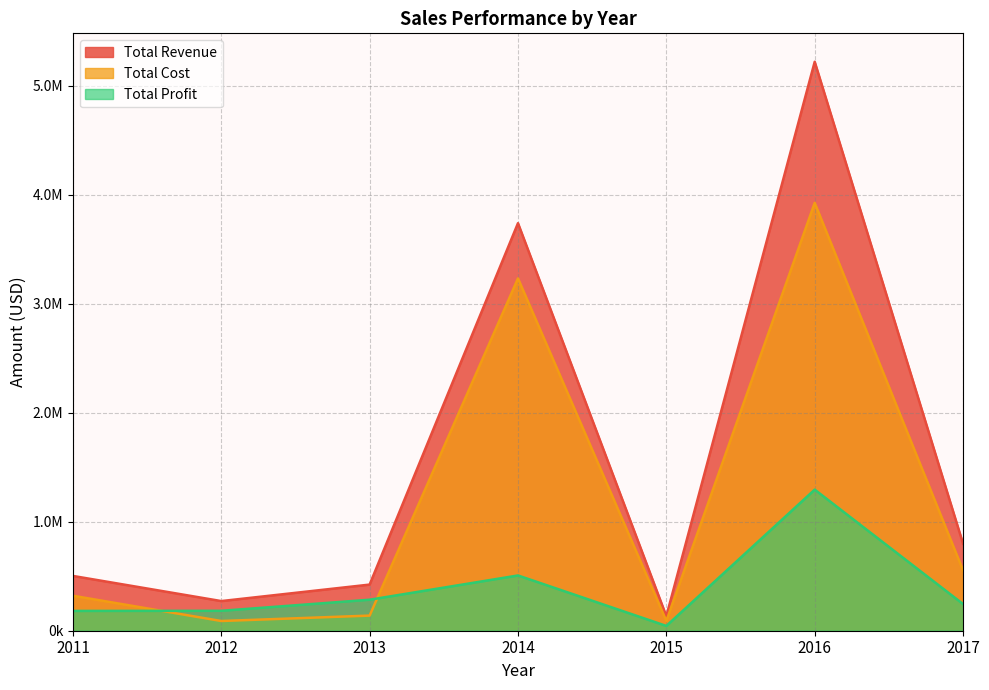

True or false: Total Revenue and Total Profit intersect in this chart.

False